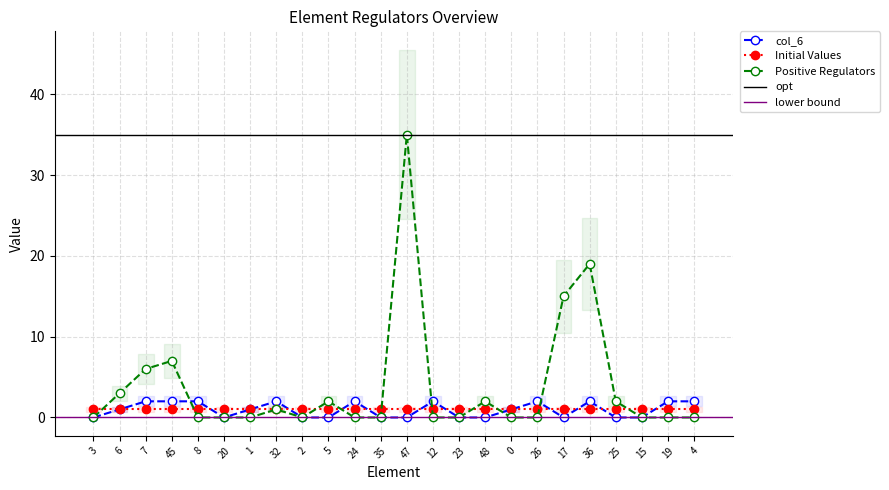

How many times do Positive Regulators and col_6 cross each other?

5